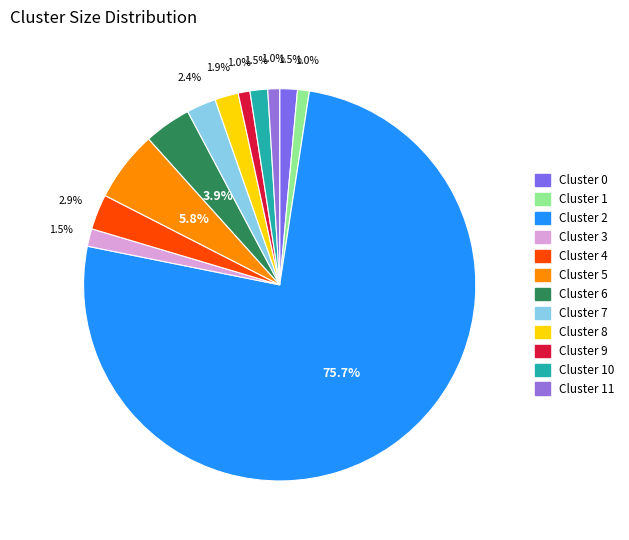

Count the number of slices in the pie.

12